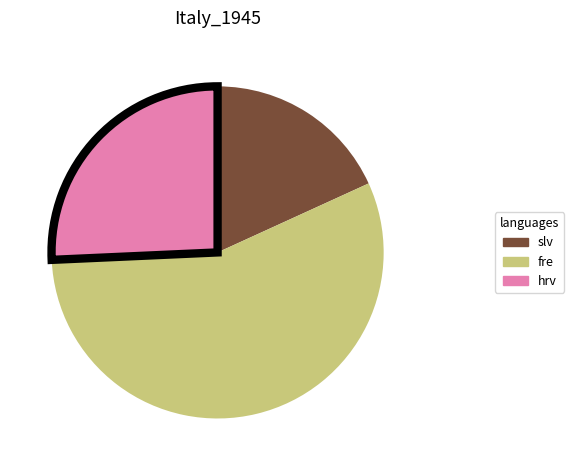

Does any single category account for the majority?

Yes